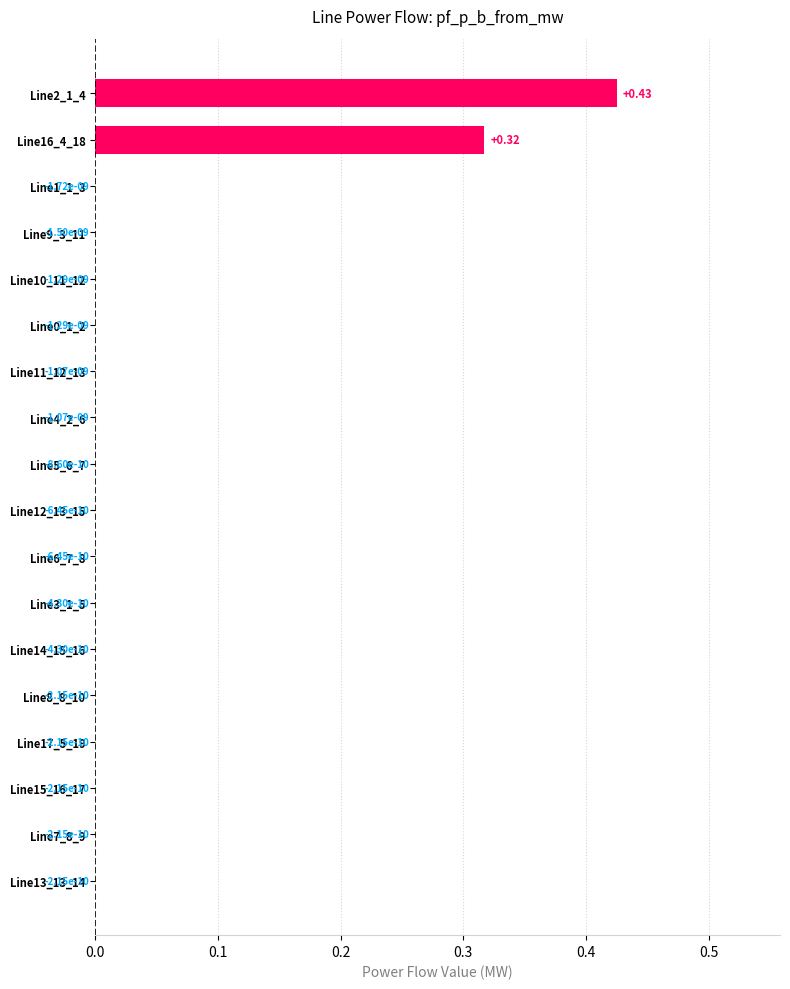

How many positive values are there?

2